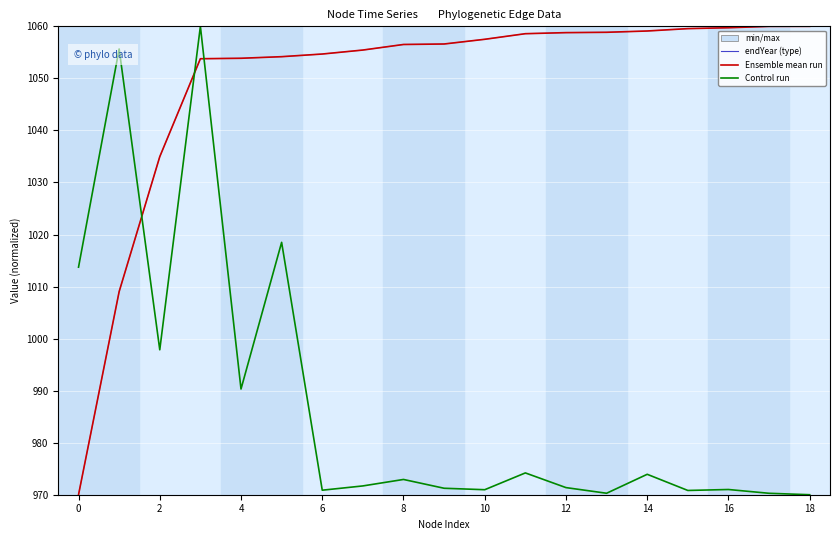

Does the chart have visible grid lines?

Yes